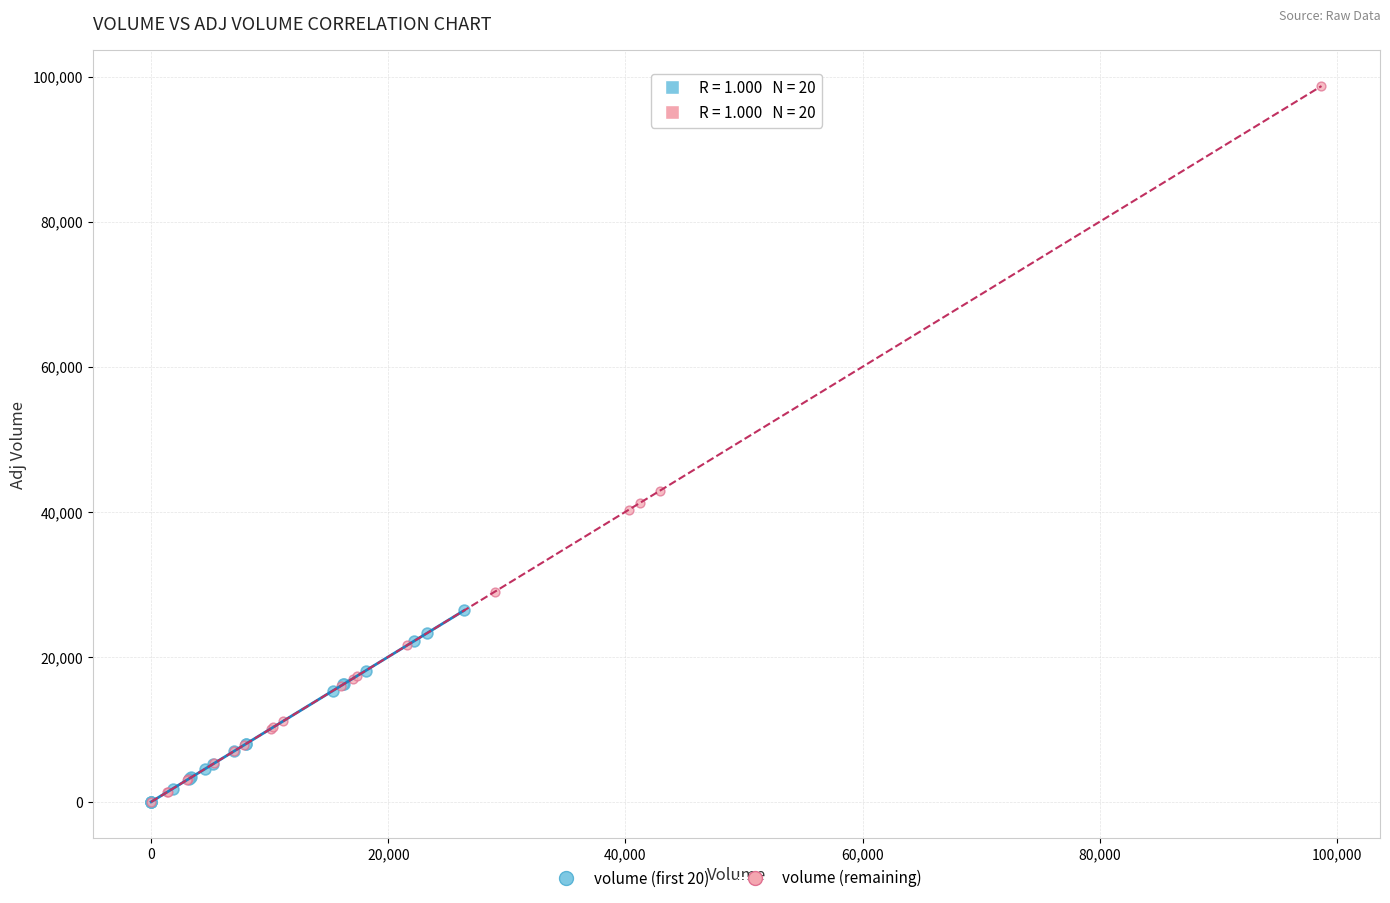

Which series has the widest spread of Y values?

volume (remaining)